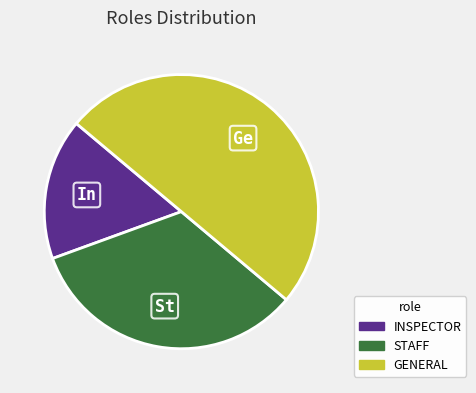

What is the ratio of the value at STAFF to the value at GENERAL?

0.7